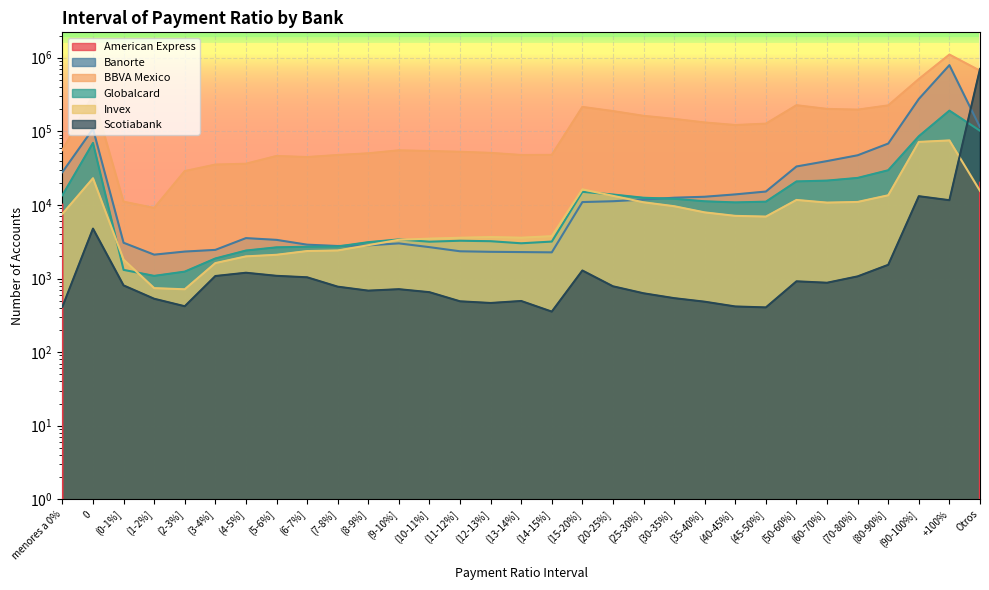

What is the sum of all BBVA Mexico values?

5211016